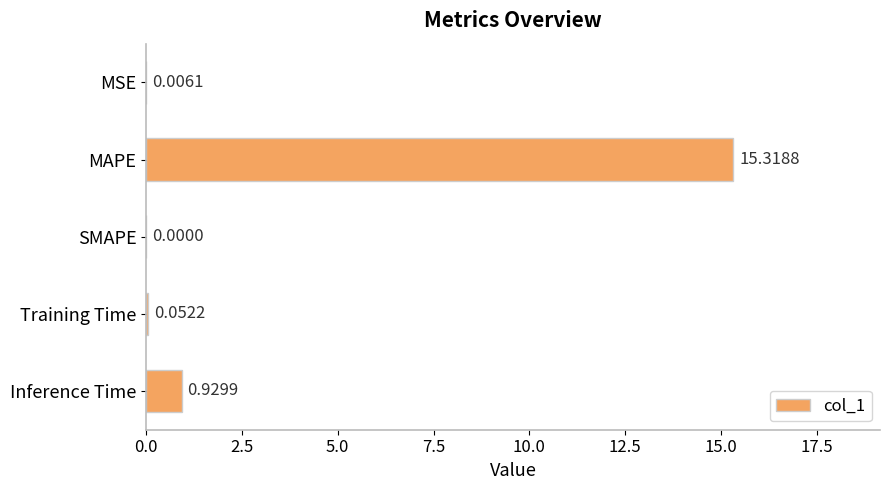

At which category does the chart reach its peak across all series?

MAPE